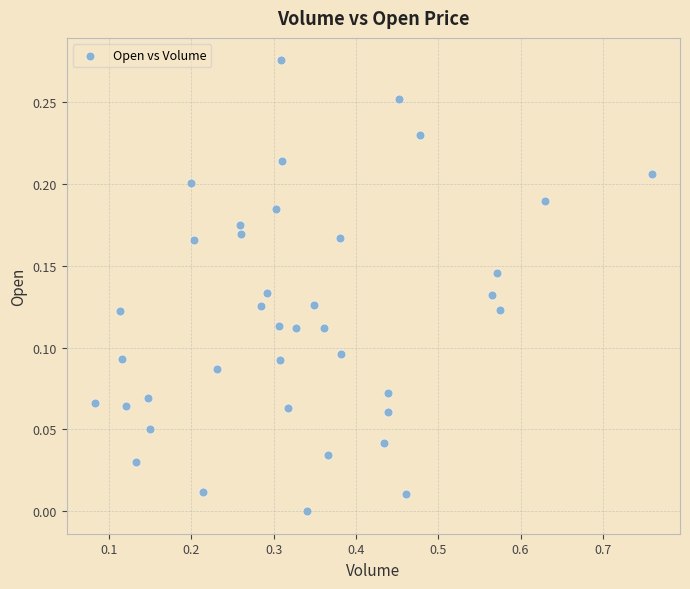

What is the range of X values (max minus min)?

0.7